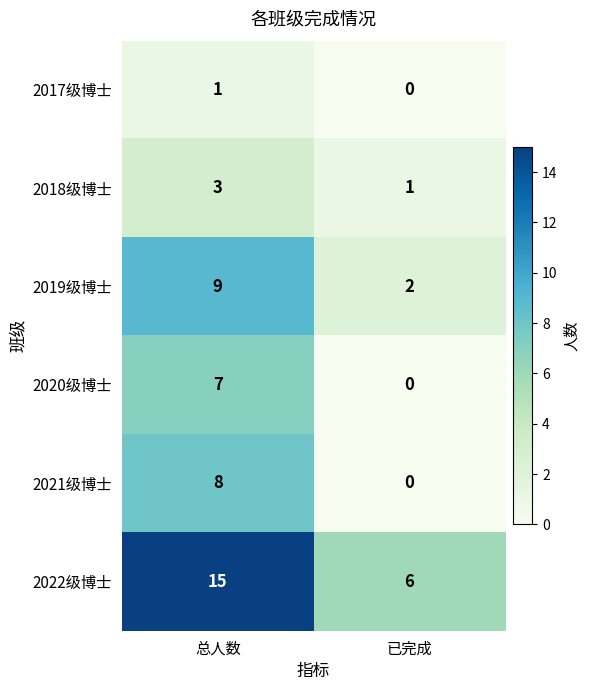

At which label is 2022级博士 closest to 10?

已完成